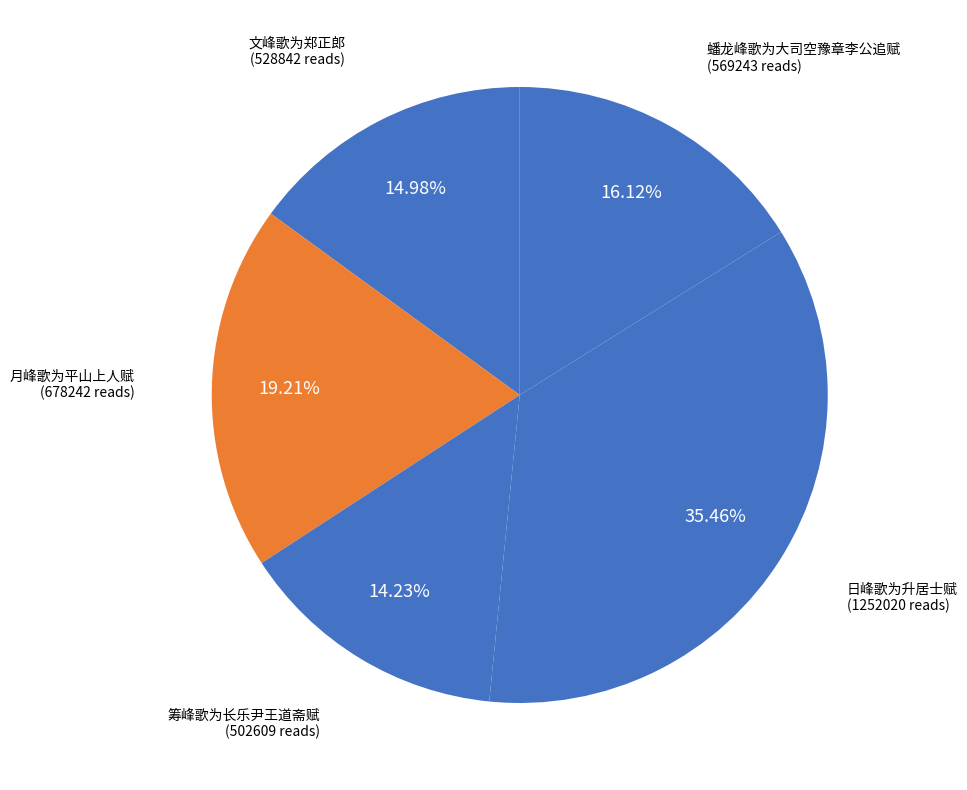

Which slice is the largest?

日峰歌为升居士赋